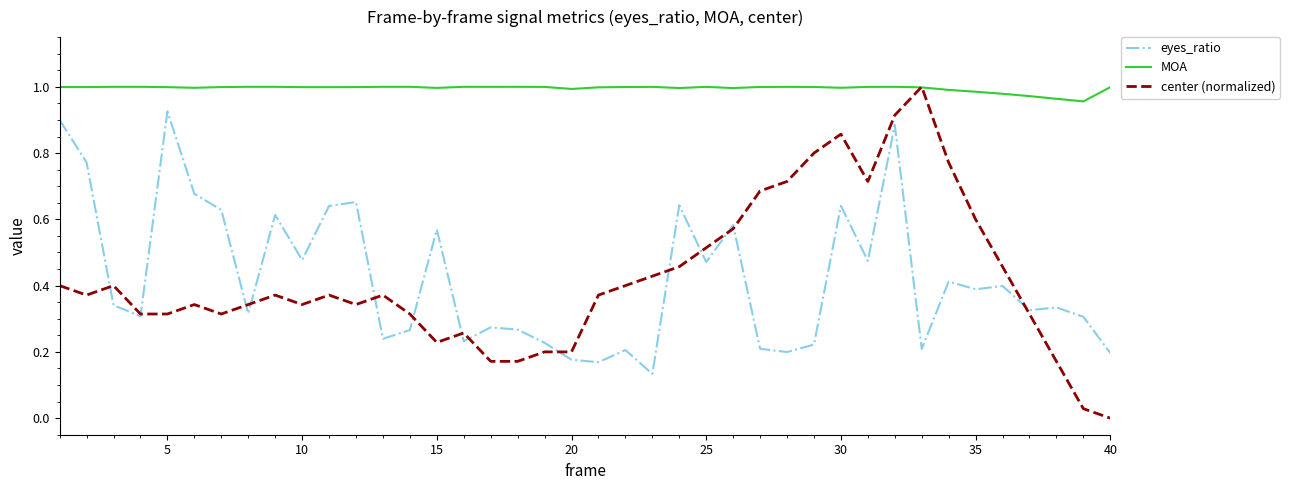

True or false: MOA and eyes_ratio cross at least once.

False